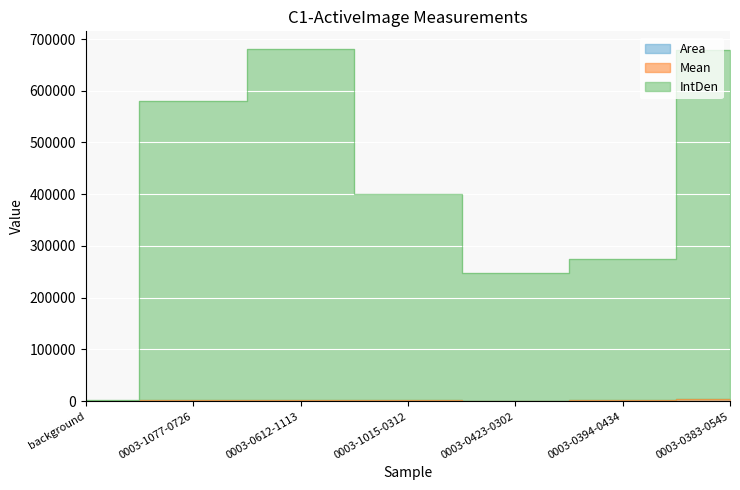

At which label is Mean closest to 2482?

0003-1077-0726